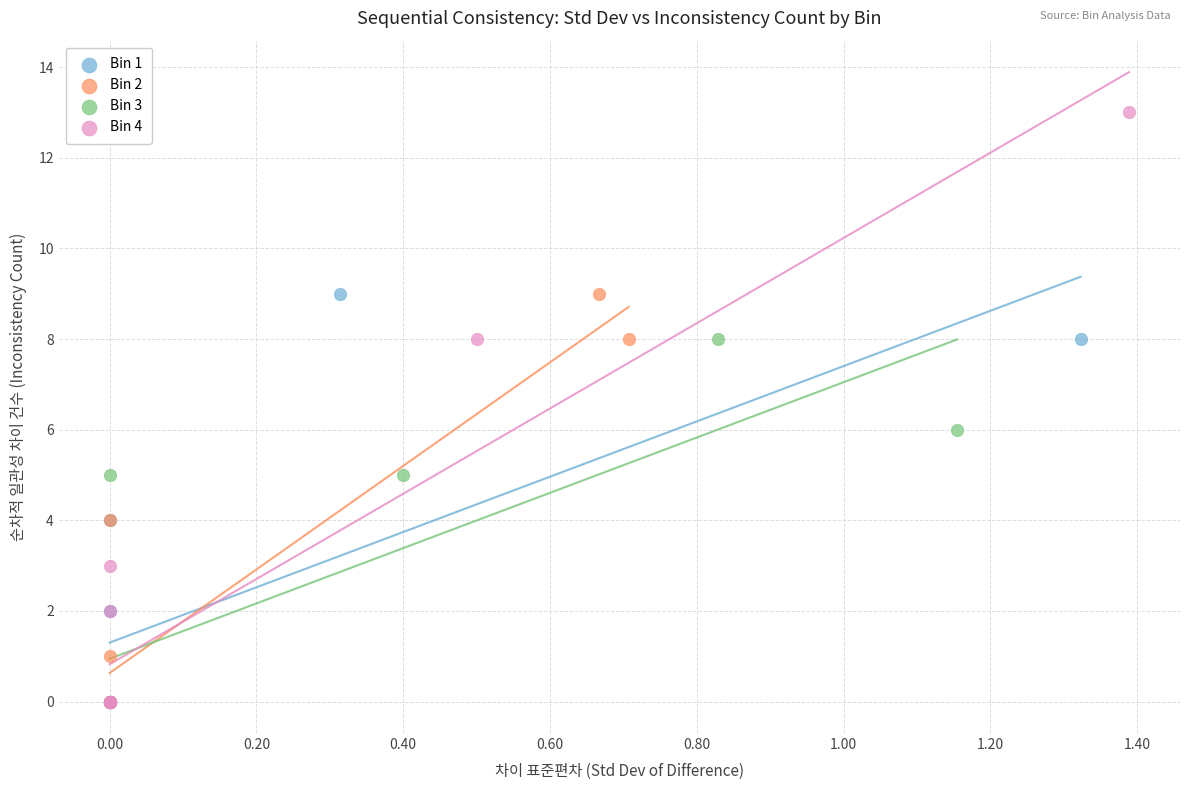

Which series contains the highest Y value?

Bin 4